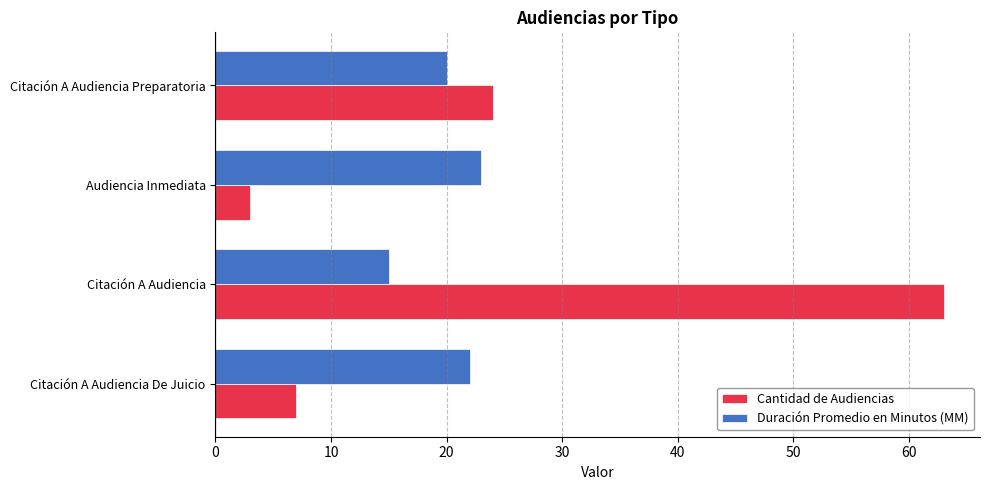

Which series has the largest range (max minus min)?

Cantidad de Audiencias